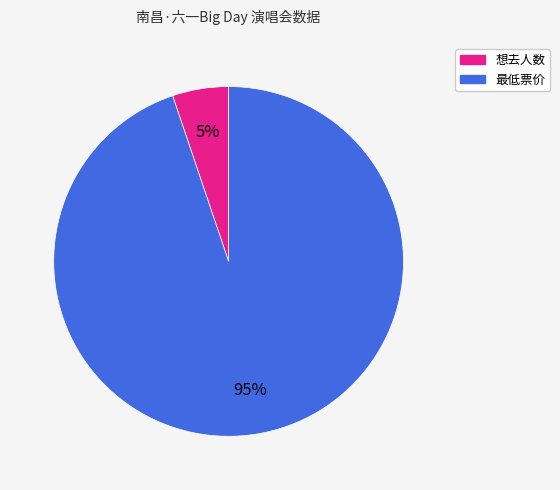

The 想去人数 slice represents 1% of the pie. True or false?

False